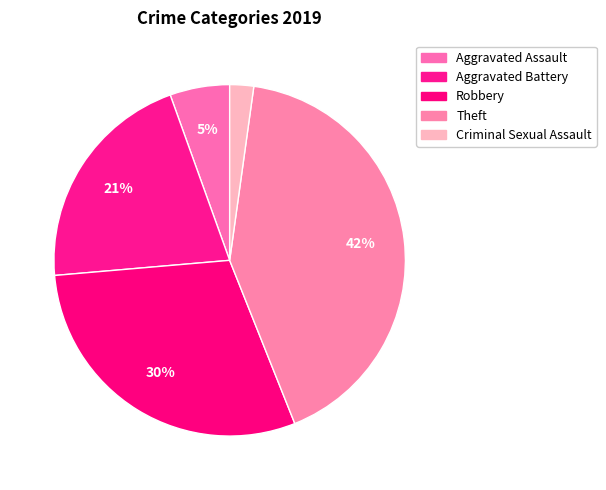

Count the number of slices in the pie.

5